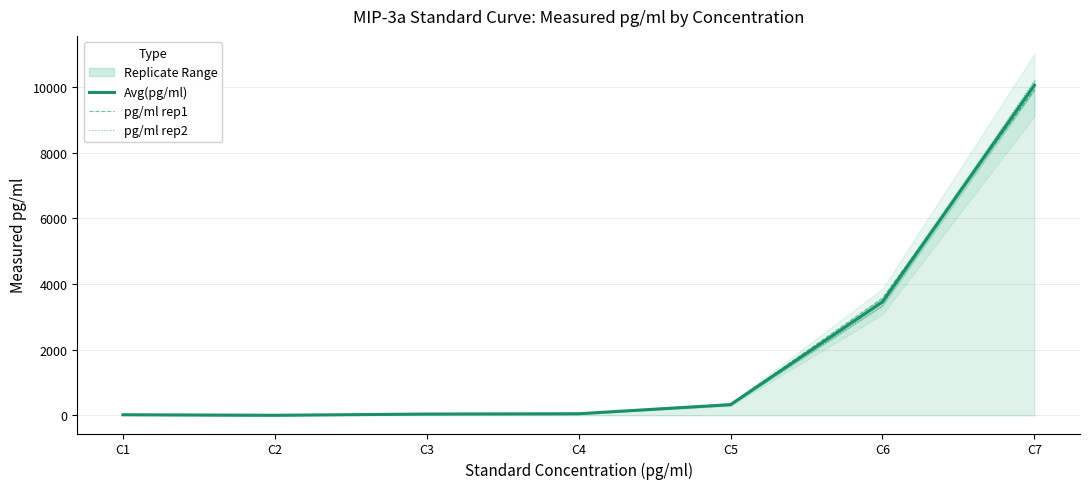

True or false: pg/ml rep1 has more than 1 interior local peaks.

False